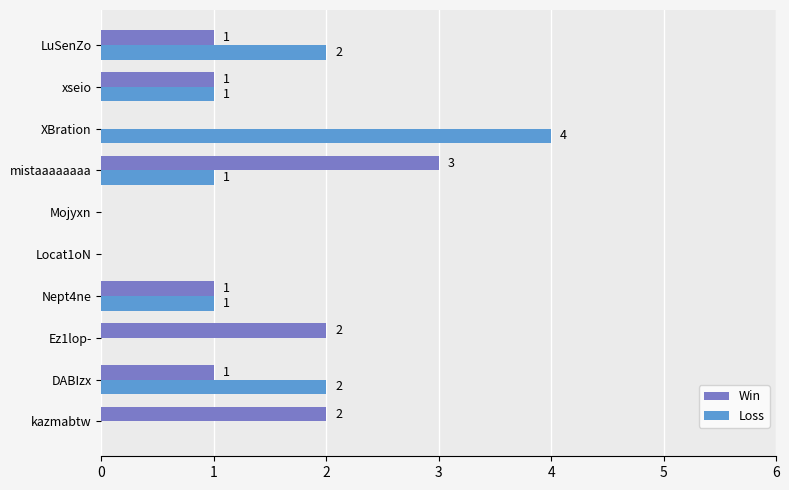

What is the maximum value for Win?

3